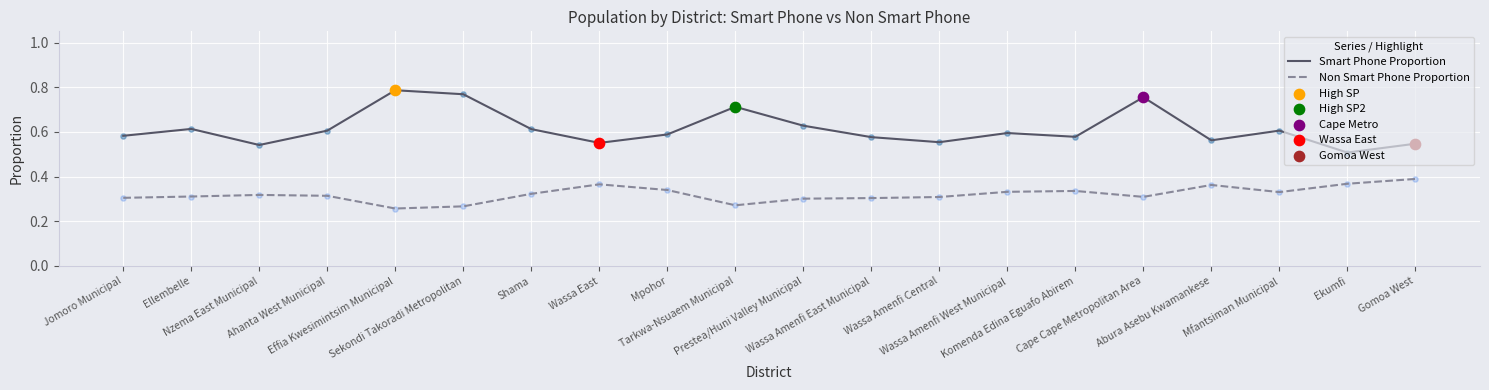

What is the total value across all series at Tarkwa-Nsuaem Municipal?

1.0